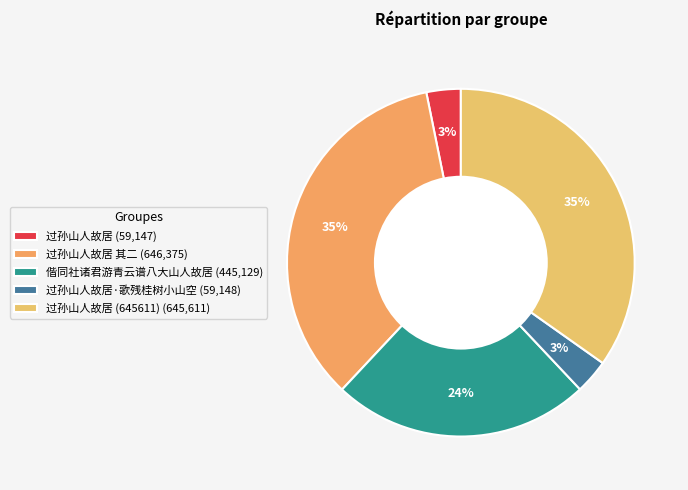

Count the number of slices in the pie.

5